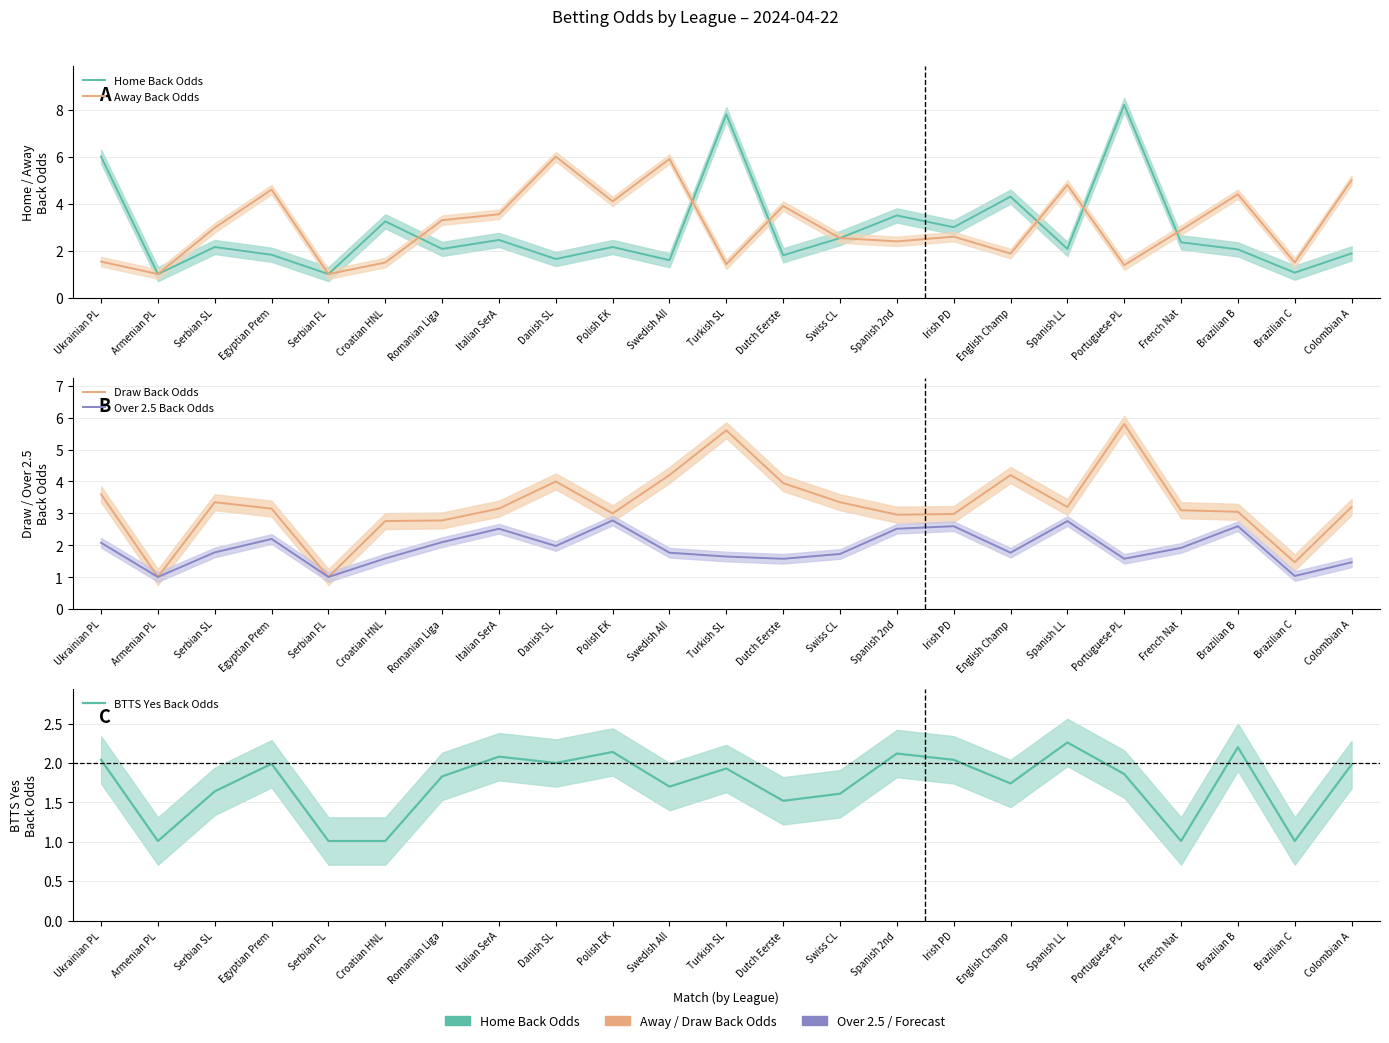

Reading left to right, what are all the values shown in this chart?

Home Back Odds: 6.0	1.0	2.2	1.8	1.0	3.2	2.1	2.5	1.6	2.2	1.6	7.8	1.8	2.5	3.5	3.0	4.3	2.1	8.2	2.4	2.1	1.1	1.9
Away Back Odds: 1.5	1.0	3.0	4.6	1.0	1.5	3.3	3.5	6.0	4.1	5.9	1.4	3.9	2.5	2.4	2.6	1.9	4.8	1.4	2.9	4.4	1.5	5.0
Draw Back Odds: 3.6	1.0	3.4	3.1	1.0	2.8	2.8	3.1	4.0	3.0	4.2	5.6	4.0	3.4	3.0	3.0	4.2	3.2	5.8	3.1	3.0	1.5	3.2
Over 2.5 Back Odds: 2.1	1.0	1.8	2.2	1.0	1.6	2.1	2.5	2.0	2.8	1.8	1.6	1.6	1.7	2.5	2.6	1.8	2.8	1.6	1.9	2.6	1.0	1.5
BTTS Yes Back Odds: 2.0	1.0	1.6	2.0	1.0	1.0	1.8	2.1	2.0	2.1	1.7	1.9	1.5	1.6	2.1	2.0	1.7	2.3	1.9	1.0	2.2	1.0	2.0